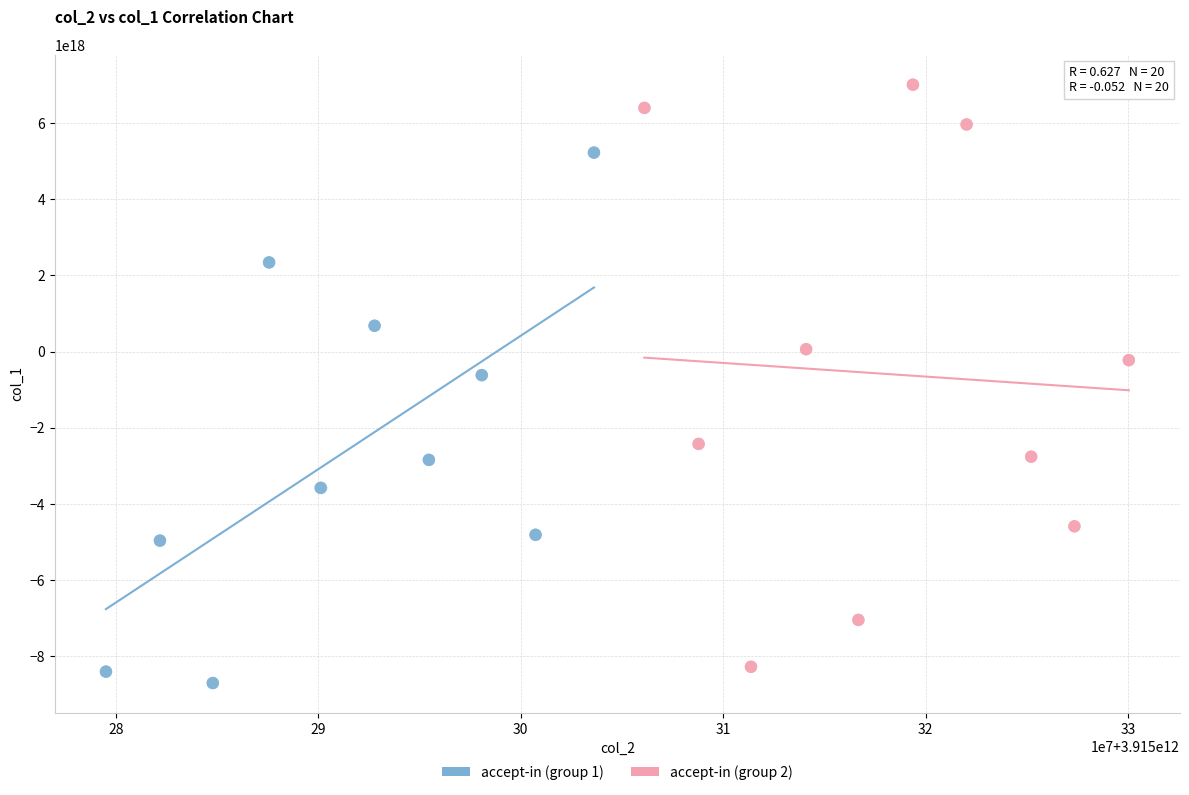

Which series reaches the maximum Y coordinate?

accept-in (group 2)